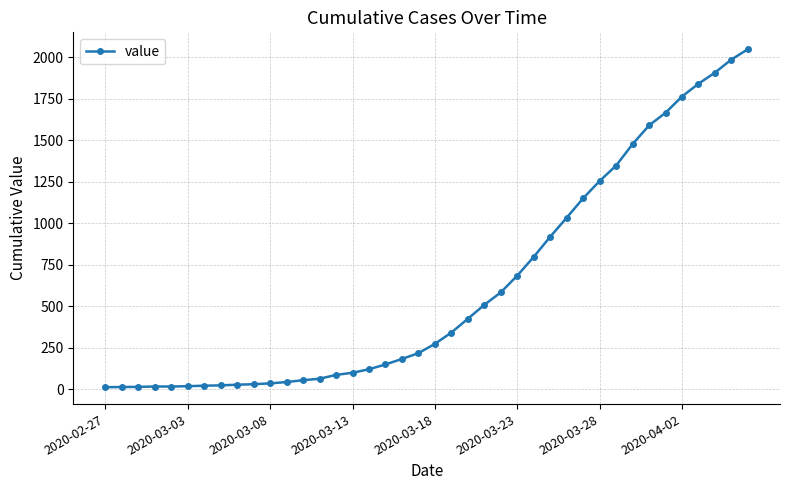

What is the smallest value displayed?

13